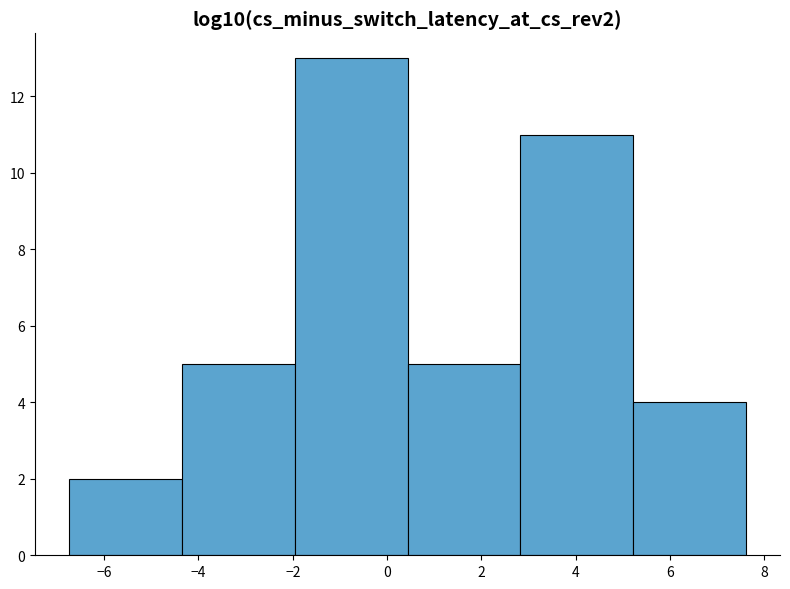

Reading left to right, transcribe this chart: for each bar, give the range it covers on the x-axis and its height. Neither the bar edges nor the heights are printed on the chart, so give them approximately, as read against the axes.

-6.8 to -4.4: 2
-4.4 to -2.0: 5
-2.0 to 0.4: 13
0.4 to 2.8: 5
2.8 to 5.2: 11
5.2 to 7.6: 4